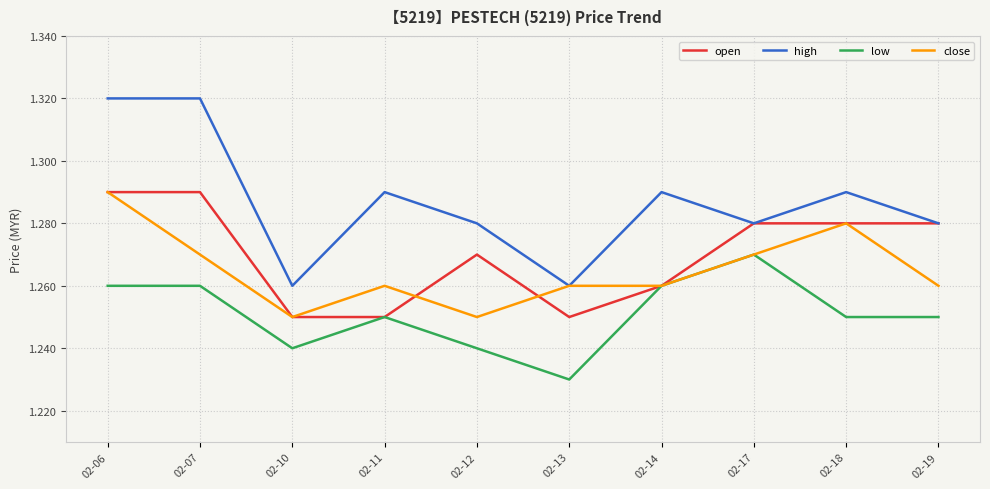

Does the chart have visible grid lines?

Yes